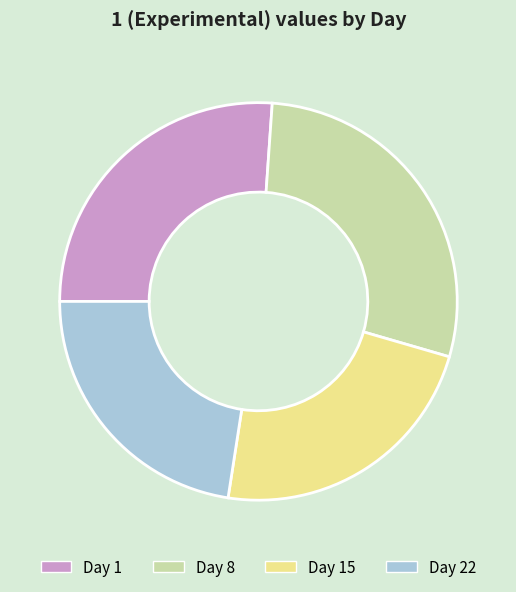

Which slice is the largest?

Day 8